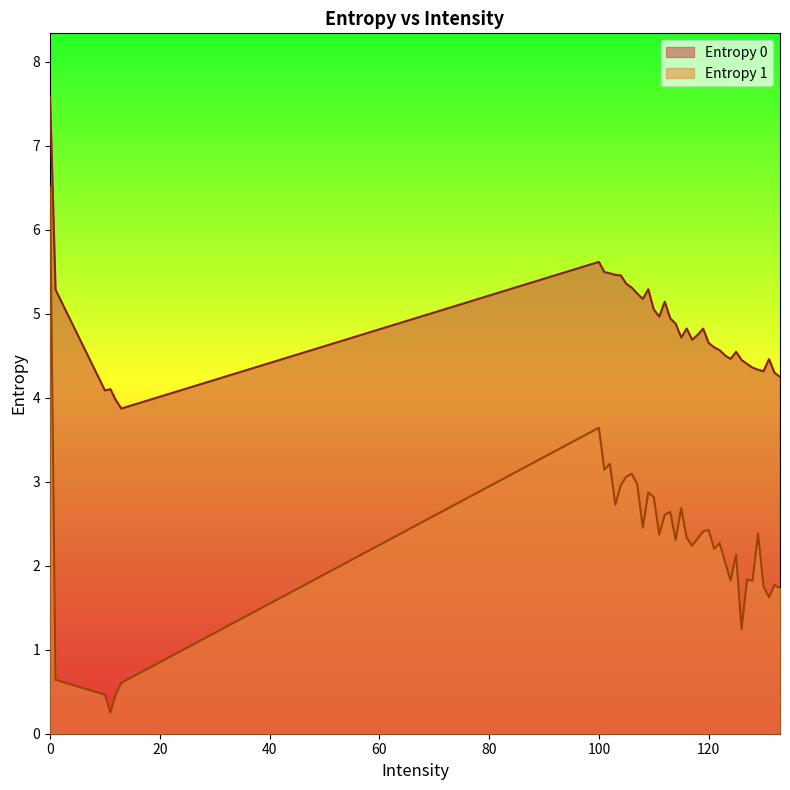

Which series has the widest spread of values?

Entropy 1